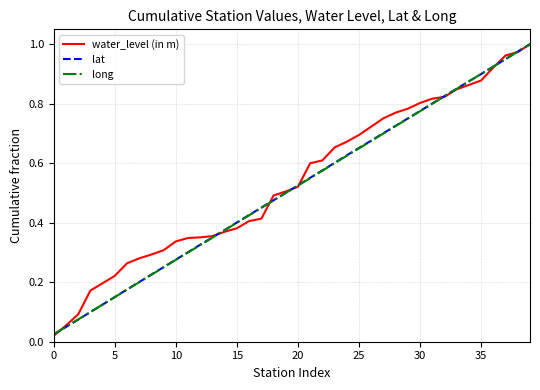

The long series shows 0.6 at 15. True or false?

False